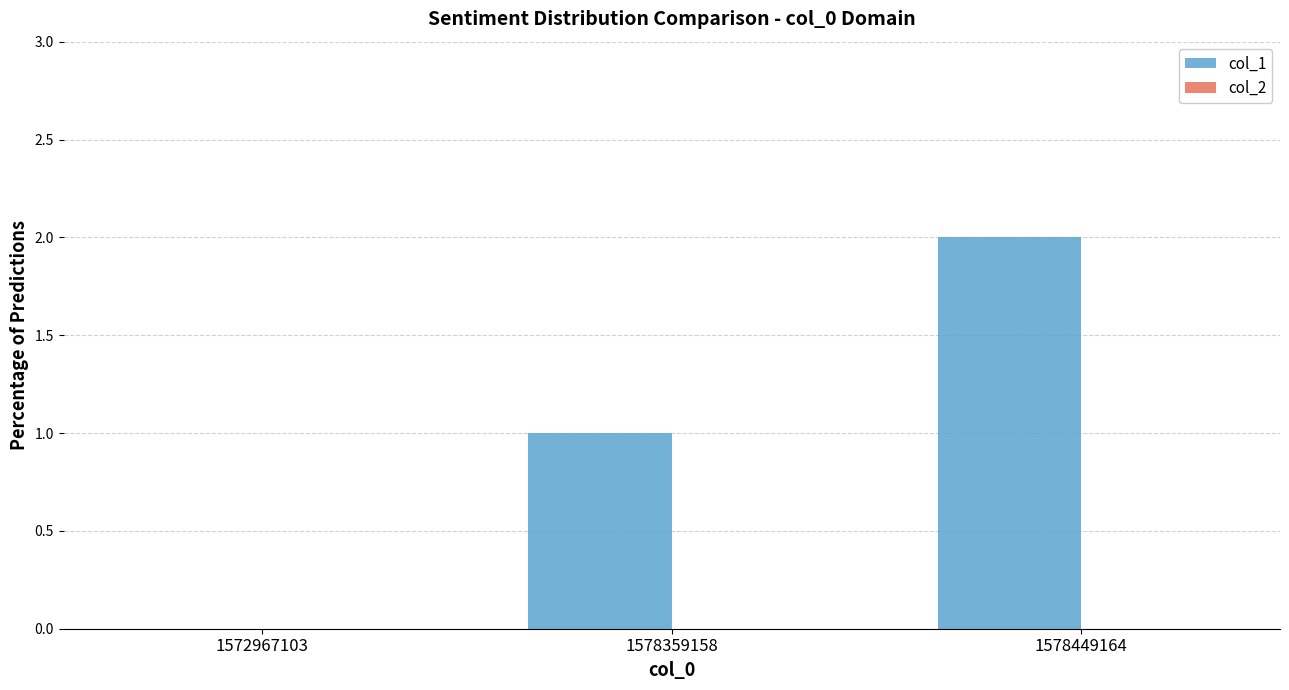

Between 1578449164 and 1578359158, which is larger?

1578449164